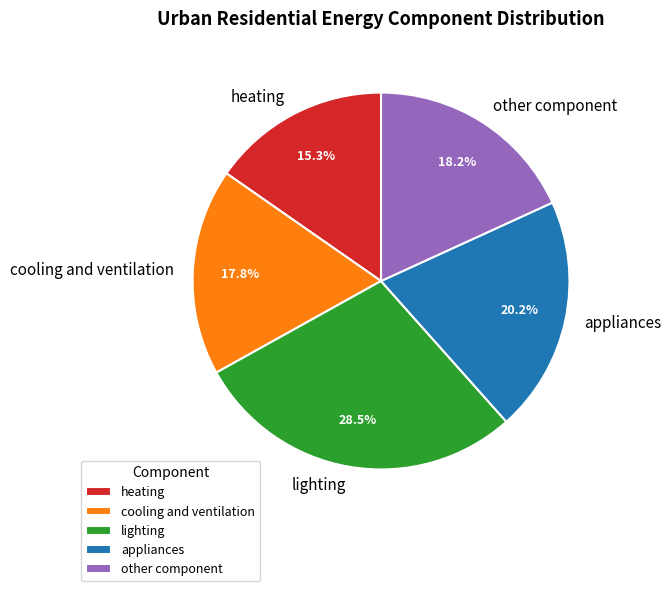

Does lighting represent more than half of the total?

No